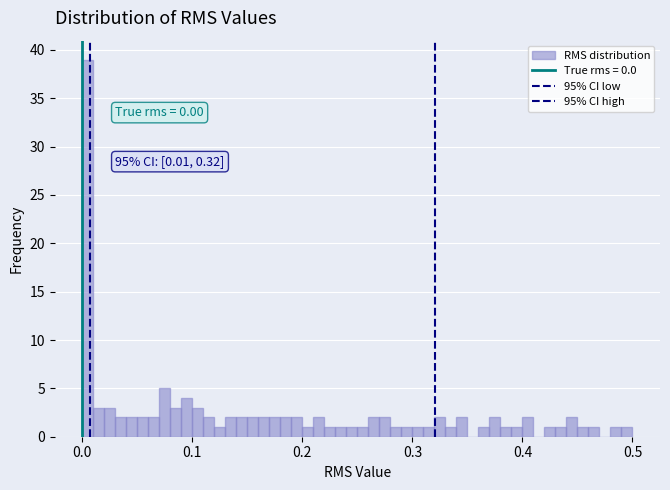

Read against the x-axis, roughly where is the centre of the tallest bar?

0.01